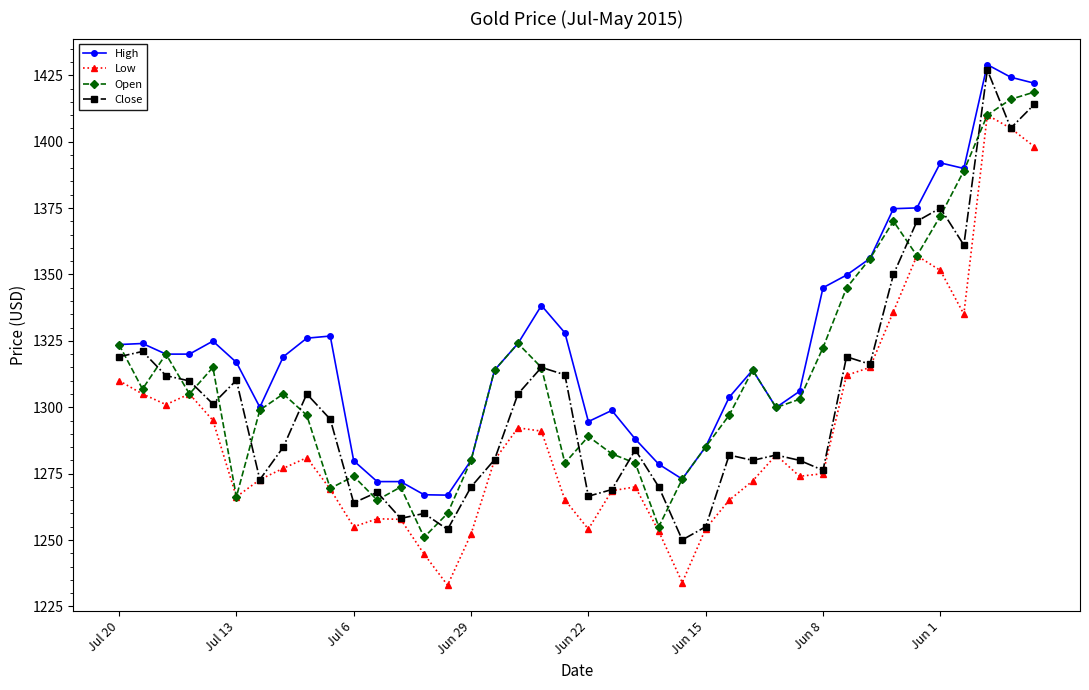

What is the greatest value displayed?

1429.0